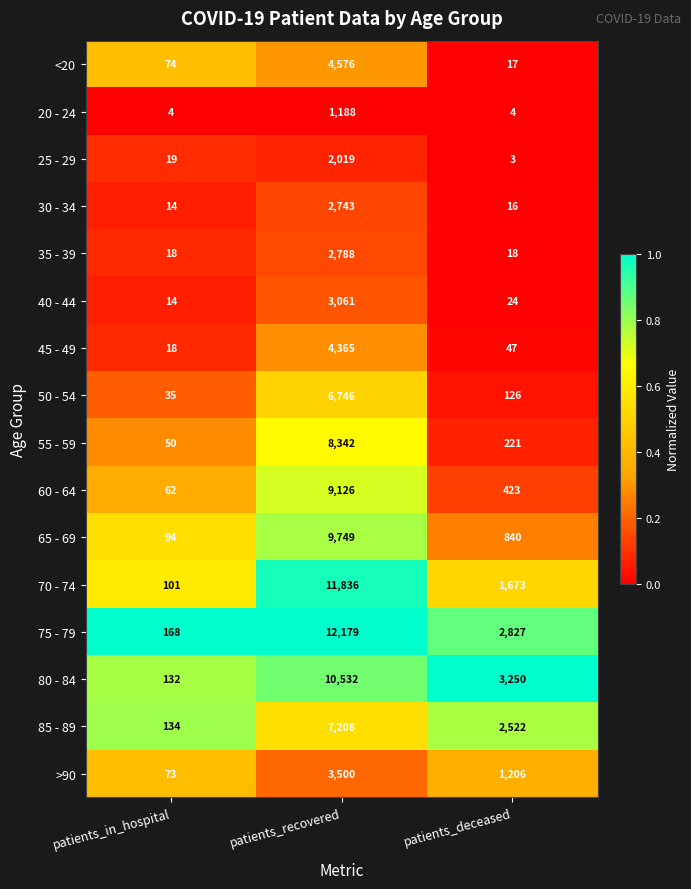

The 60 - 64 series shows 95 at patients_in_hospital. True or false?

False